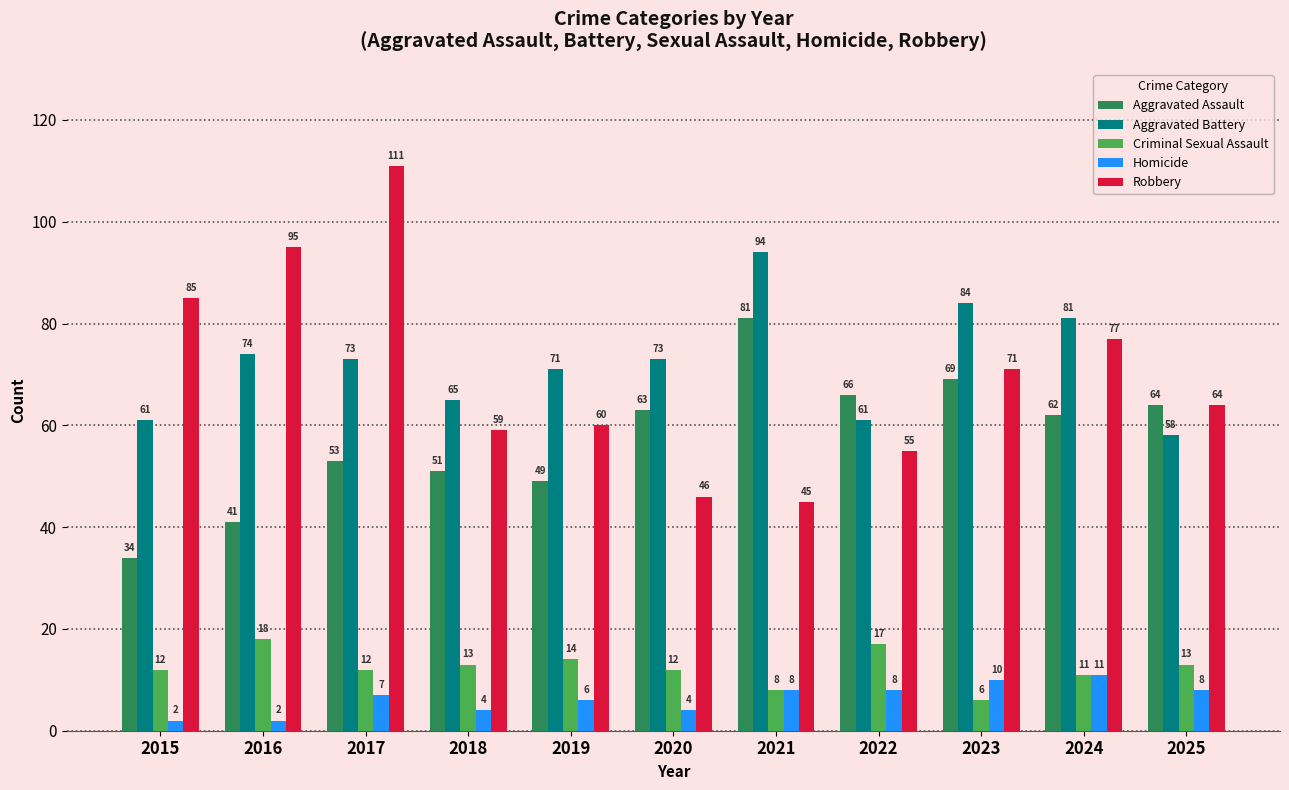

Which series has the largest total across all categories?

Aggravated Battery